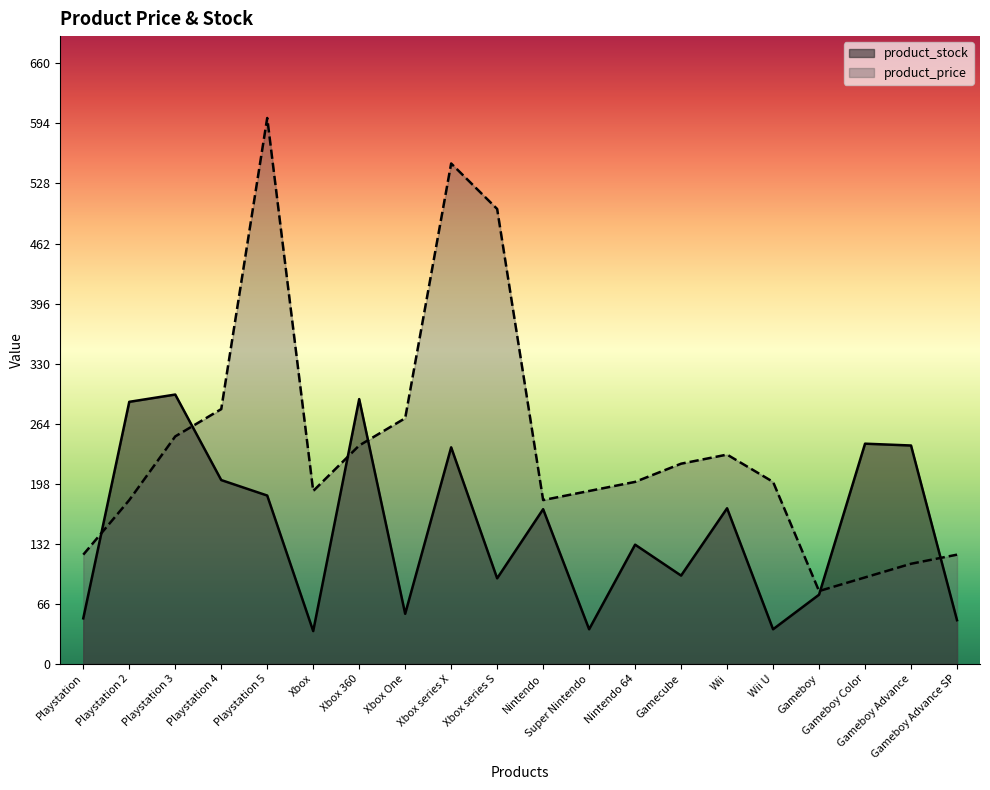

The value of product_stock at Gameboy Color is 242. True or false?

True